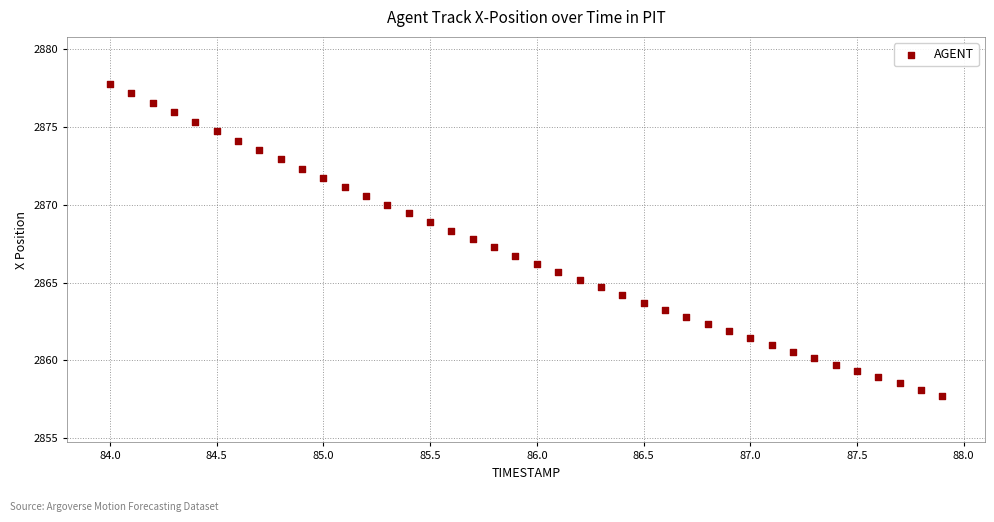

What is the range of Y values (max minus min)?

20.0